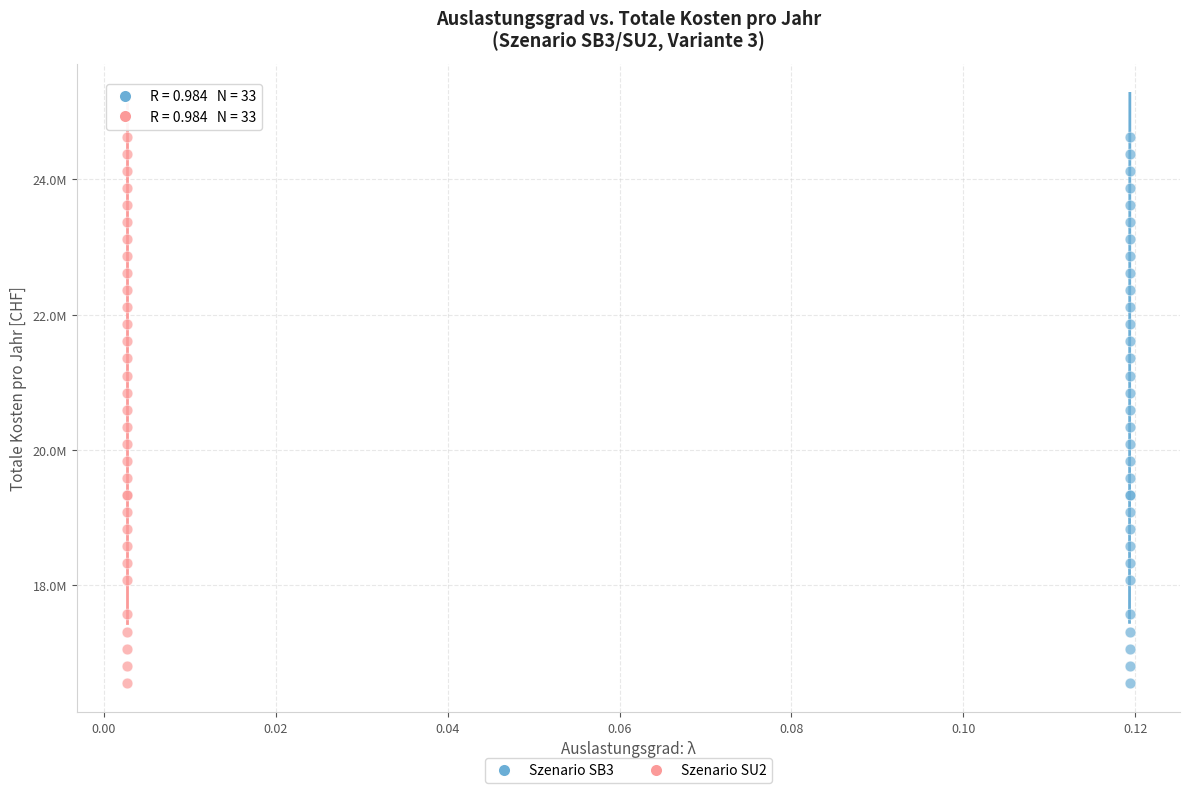

What are all the series names shown in the legend?

Szenario SB3, Szenario SU2